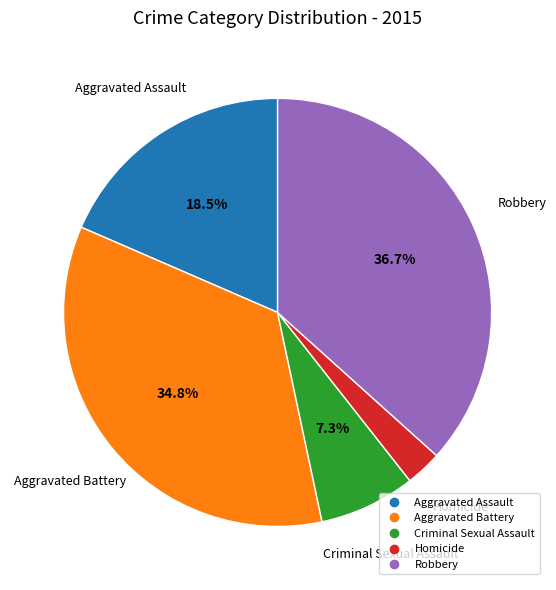

True or false: Criminal Sexual Assault accounts for 1% of the total.

False